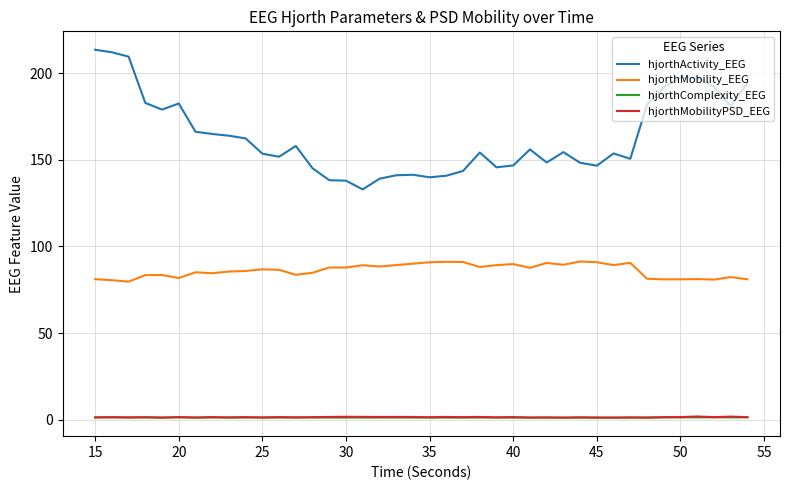

Which series has the widest spread of values?

hjorthActivity_EEG